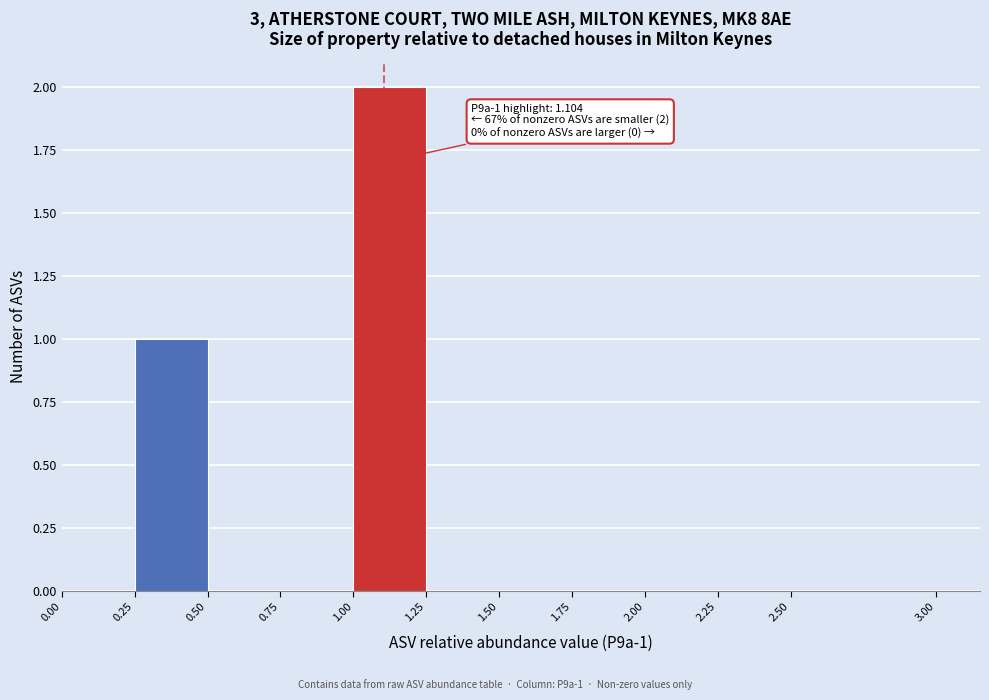

Which range on the x-axis has the tallest bar?

1.00 to 1.25